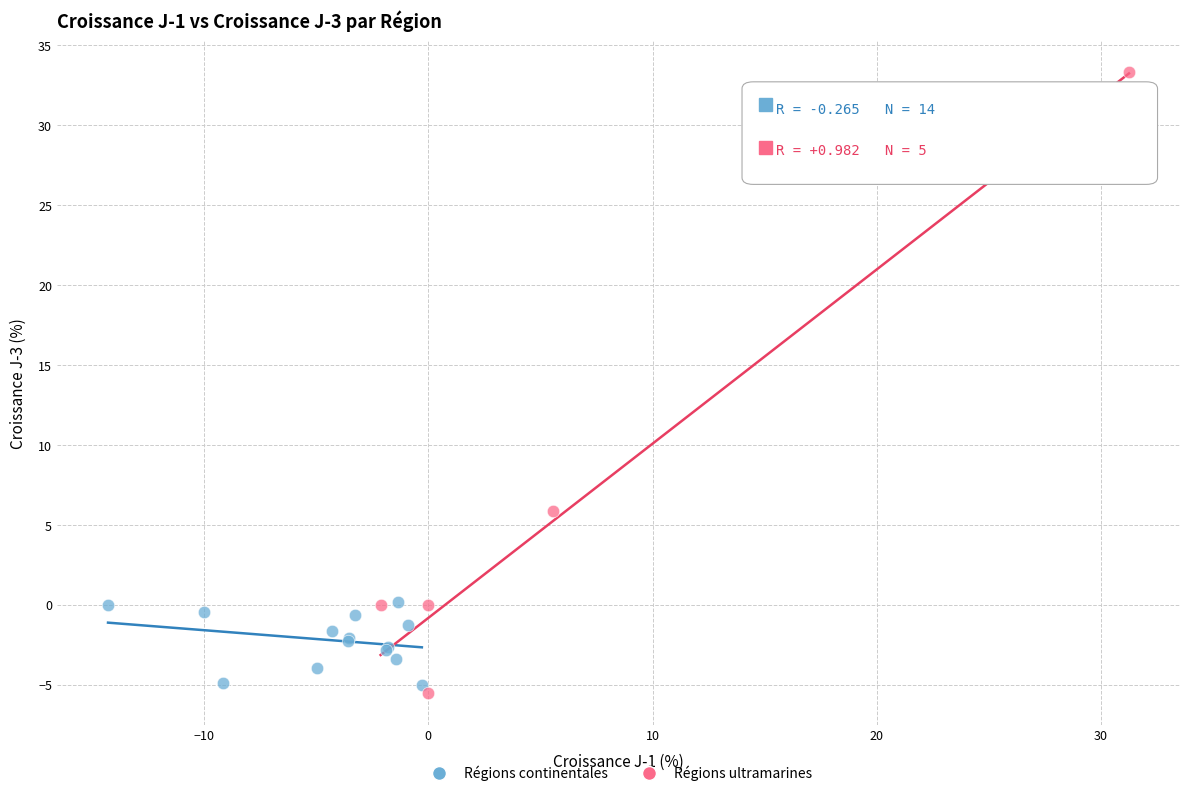

Which series contains the highest Y value?

Régions ultramarines